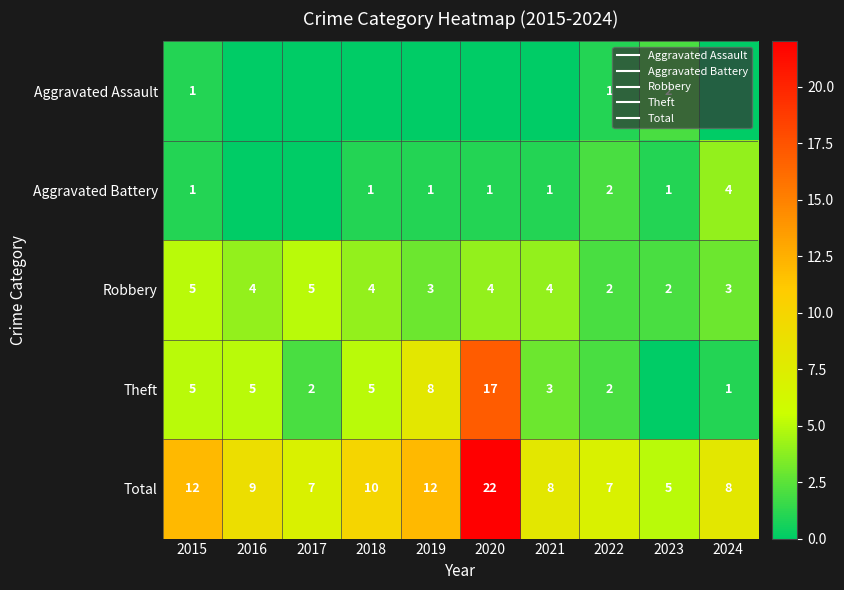

True or false: Aggravated Assault has a value of 1 at 2024.

False